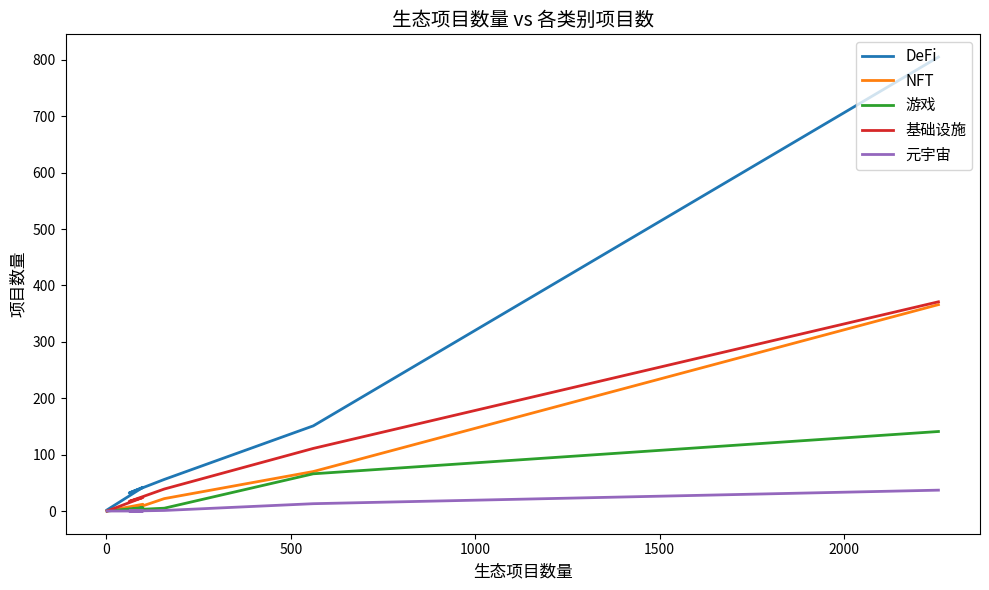

Does the chart display data point markers on the line(s)?

No